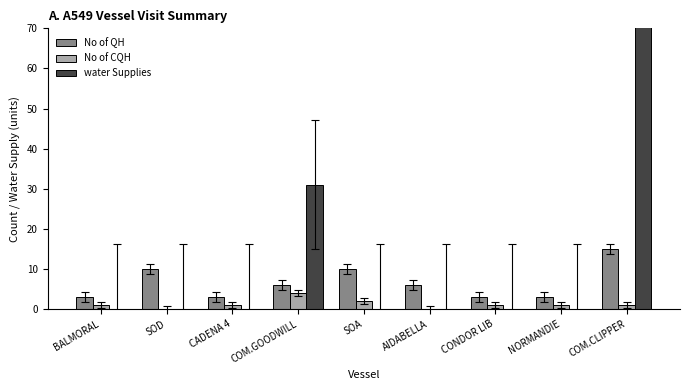

Read the No of CQH value at COM.GOODWILL.

4